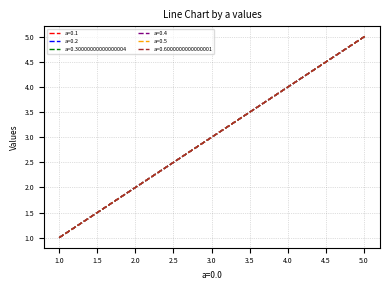

Does the chart display data point markers on the line(s)?

No